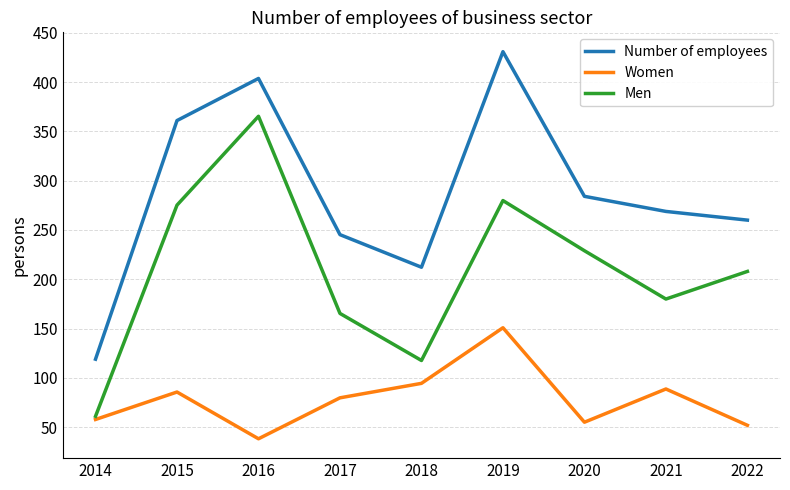

Which series has the widest spread of values?

Number of employees